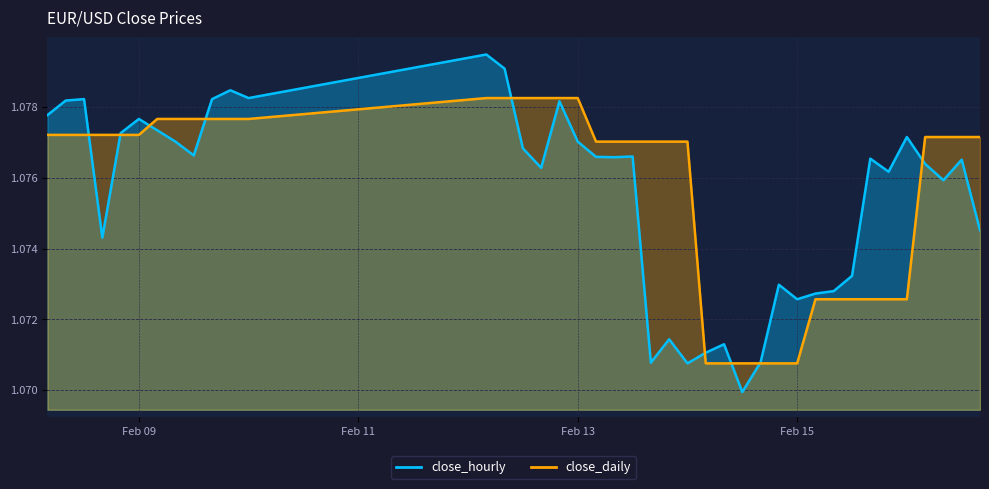

How many close_daily values are between 1 and 2?

40